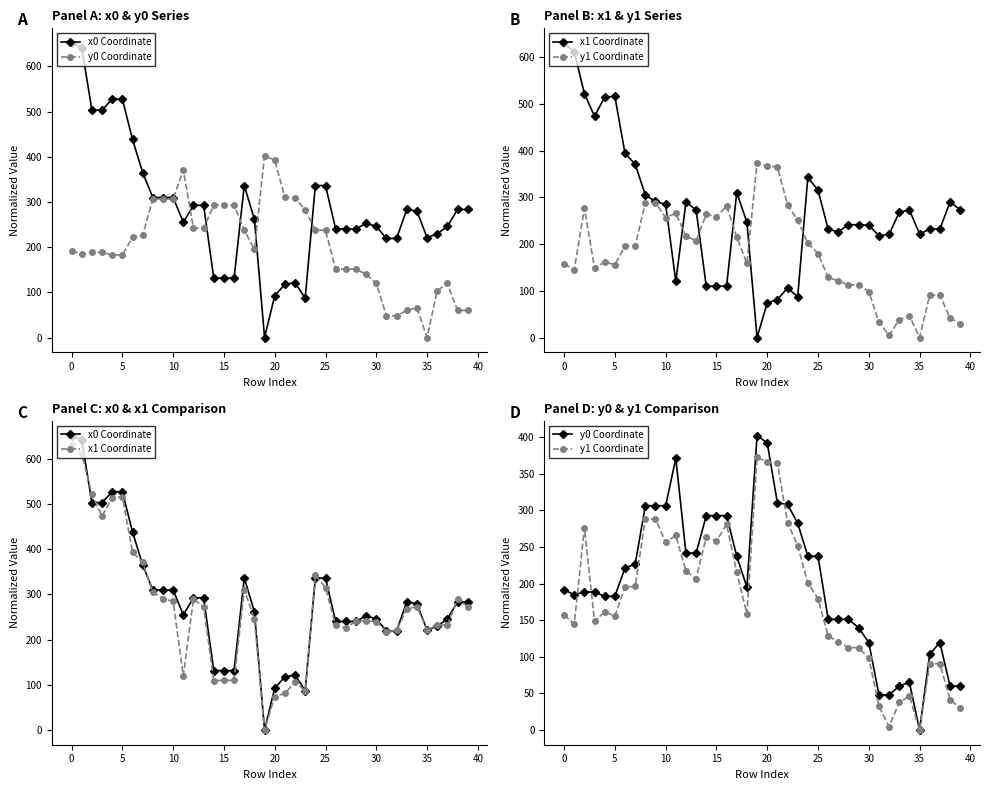

How many series are shown in this chart?

4